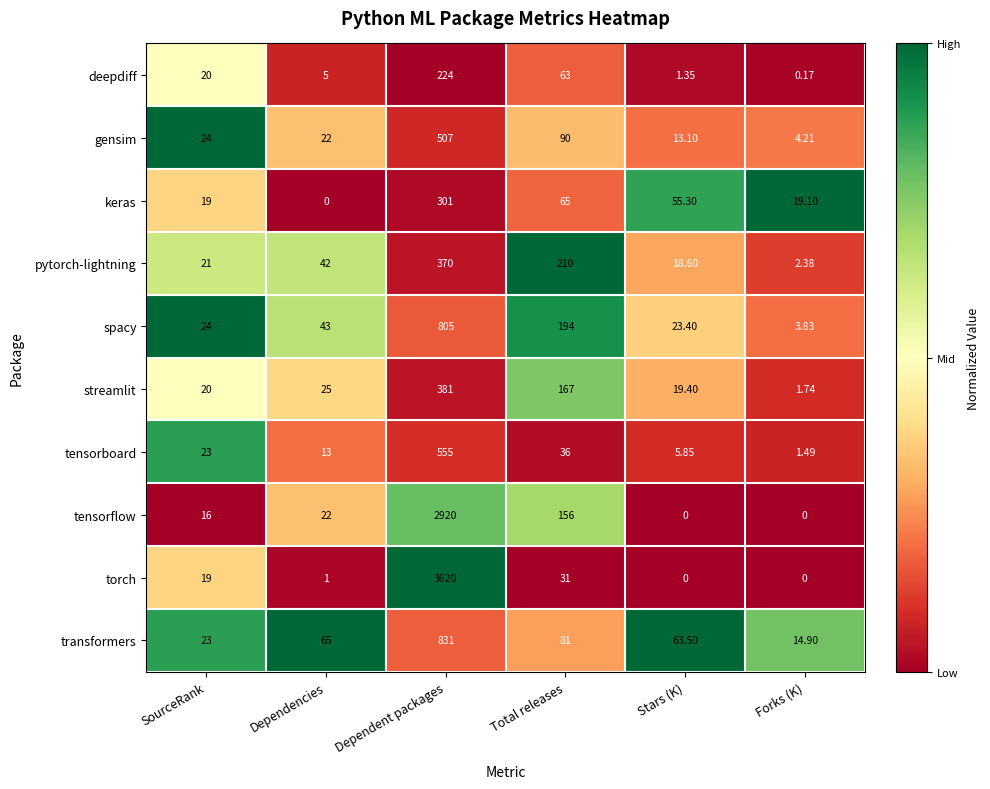

Which category has the highest value in the pytorch-lightning series?

Dependent packages